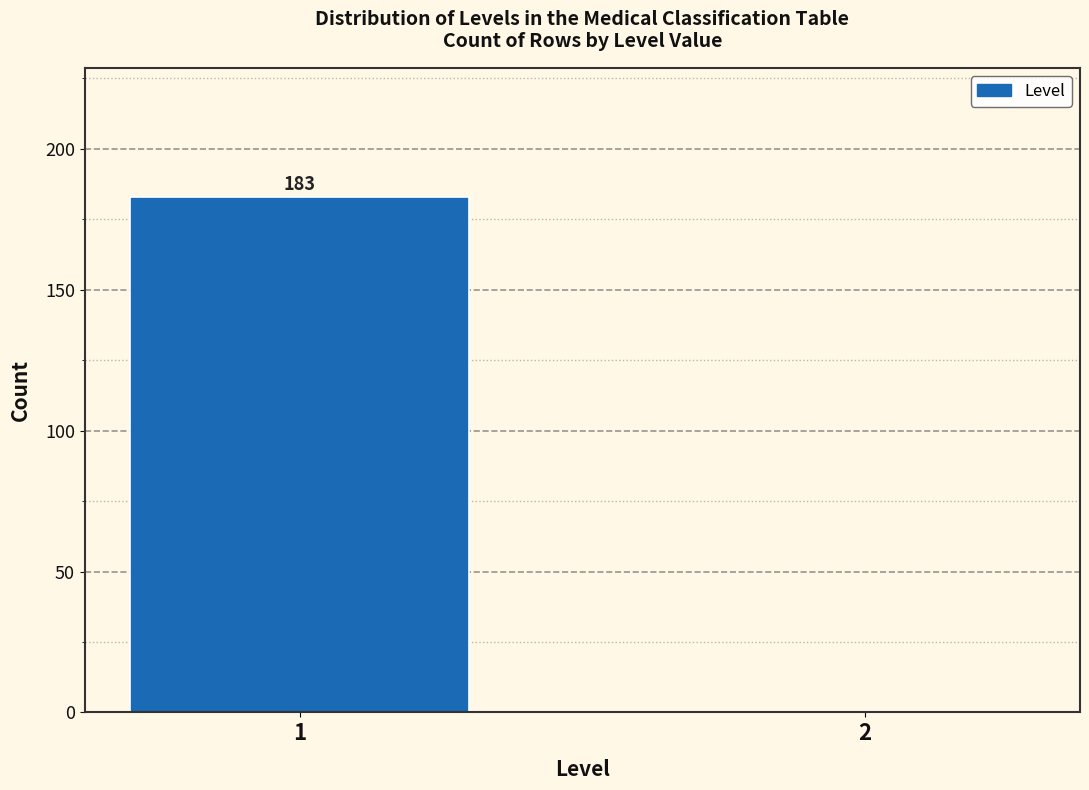

Reading left to right, what are all the values shown in this chart?

1=183	2=0